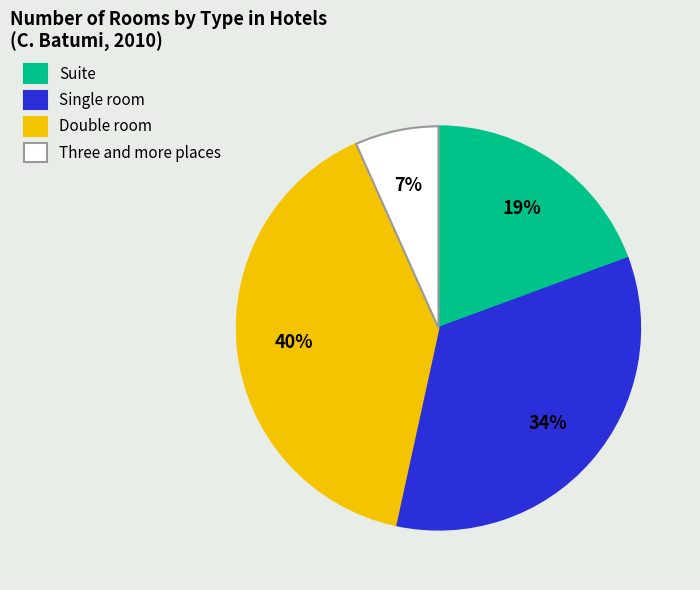

To the nearest percent, what is the combined percentage of Suite and Single room?

53%